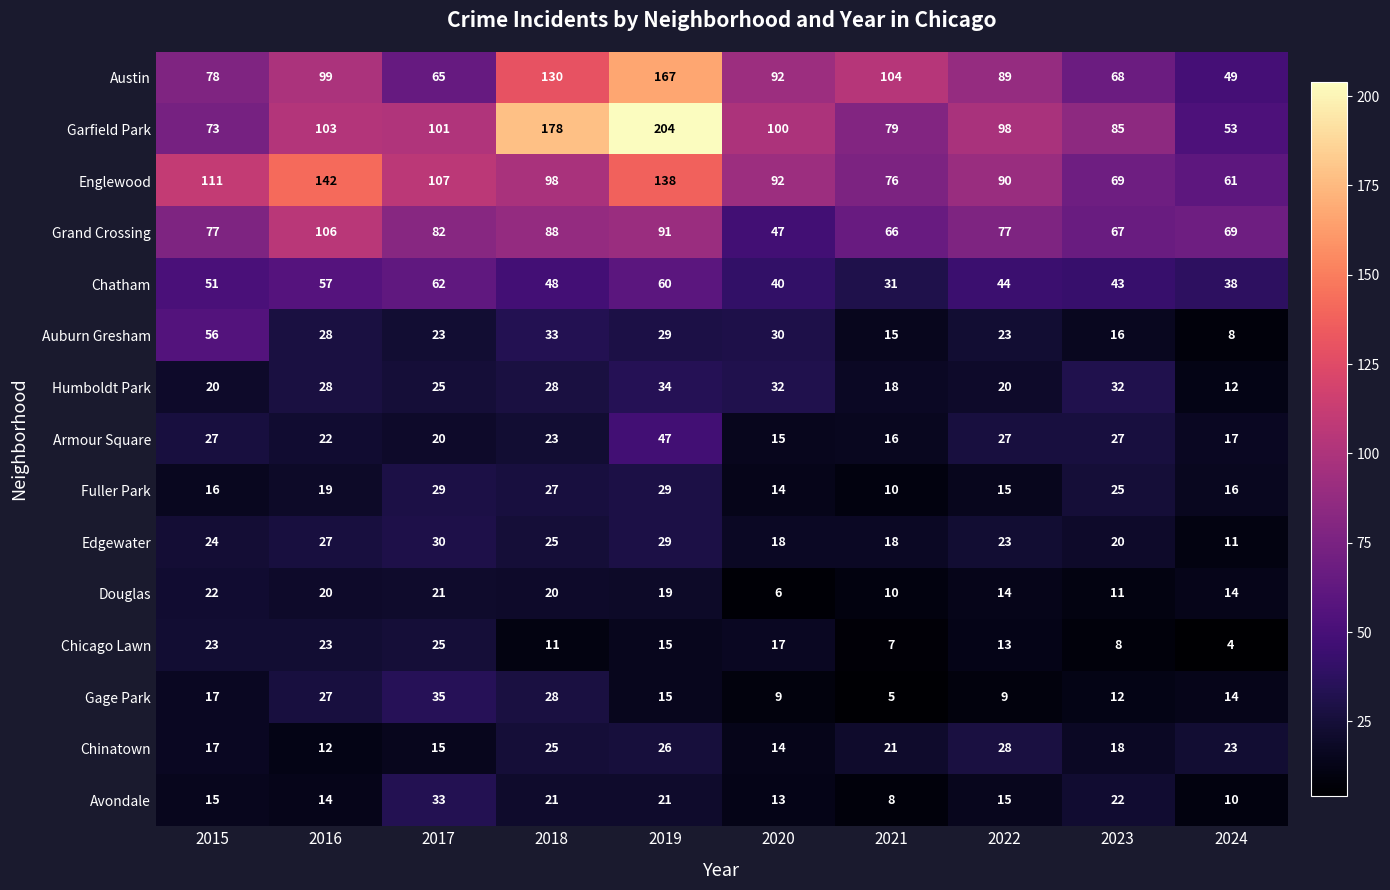

What is the sum of all Chicago Lawn values?

146